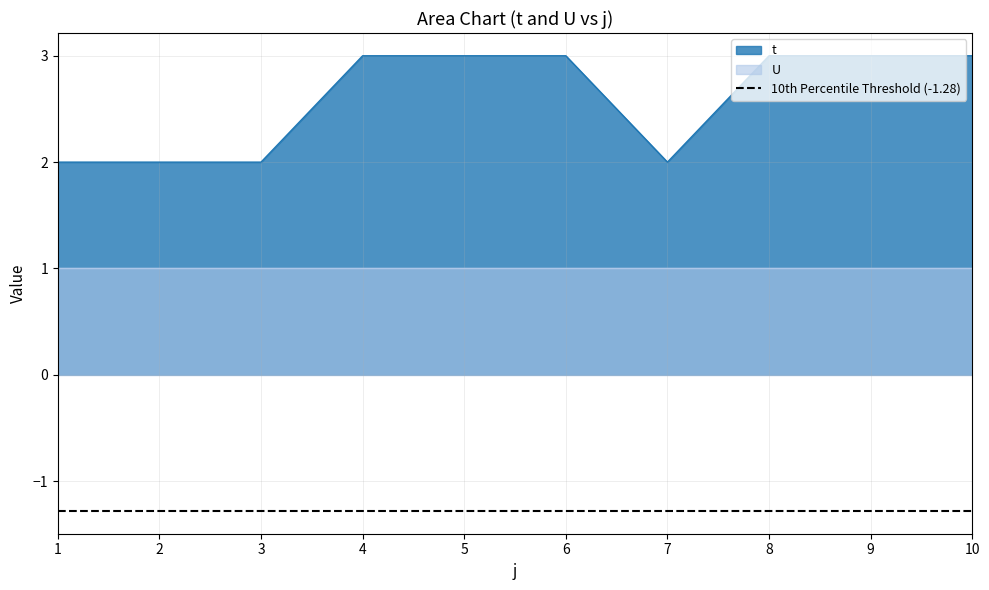

What is the maximum value shown in the chart?

3